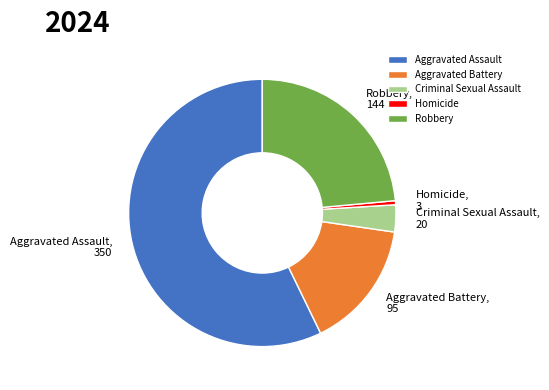

Between Aggravated Battery and Homicide, which is larger?

Aggravated Battery